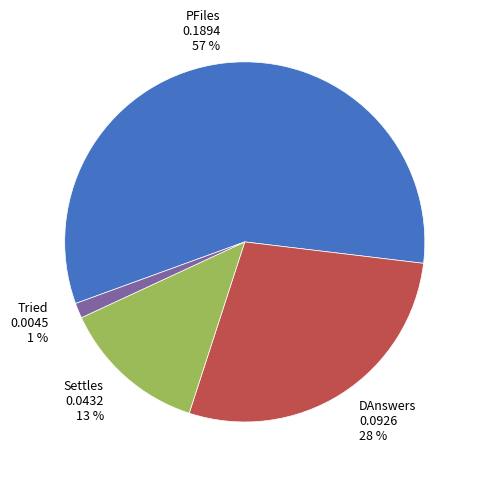

Rank the categories by value from highest to lowest.

PFiles, DAnswers, Settles, Tried